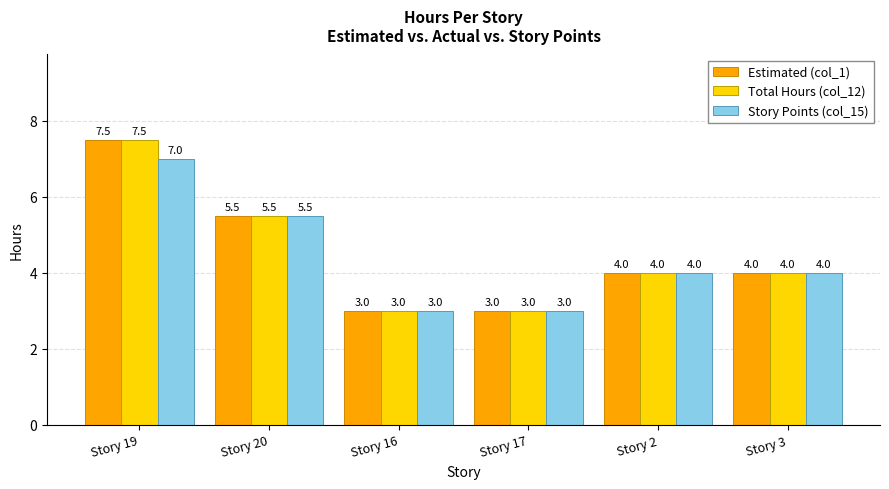

What position from the left is Story 3?

6